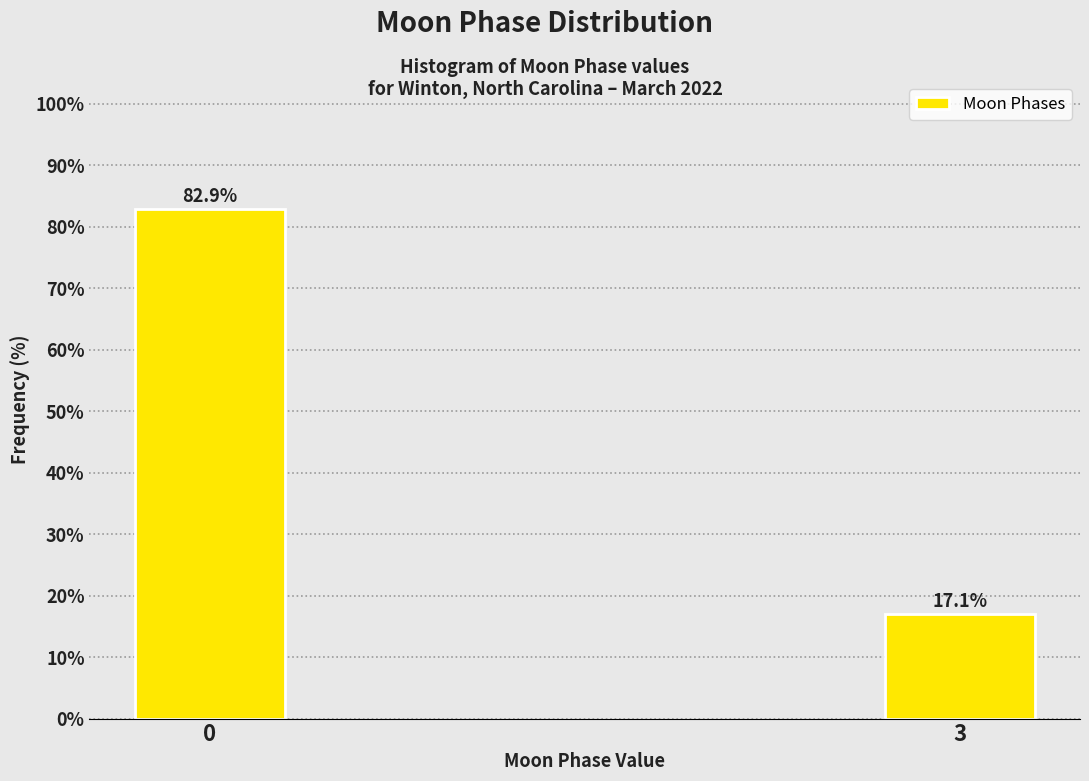

Reading right to left, list all the values displayed in this chart.

17.1	82.9